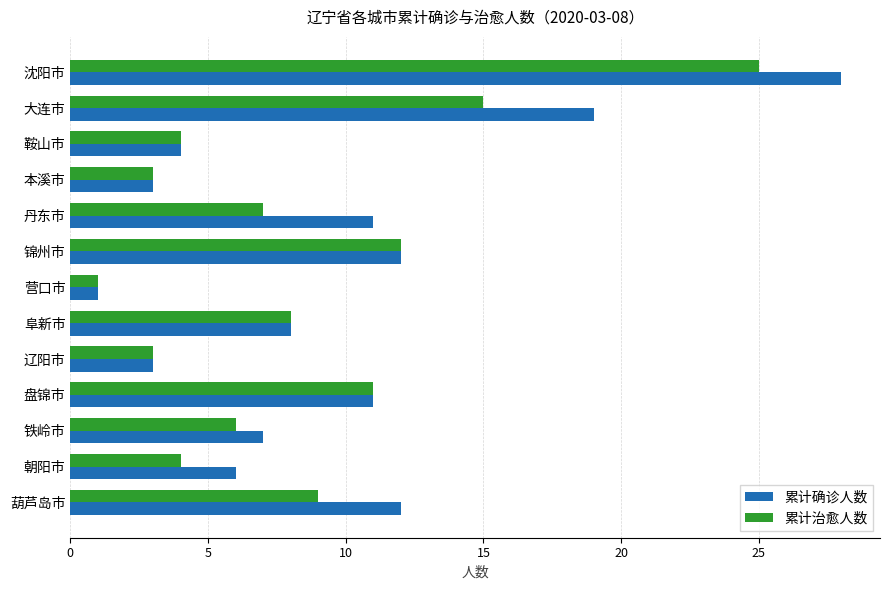

At which label does 累计治愈人数 reach its minimum?

营口市